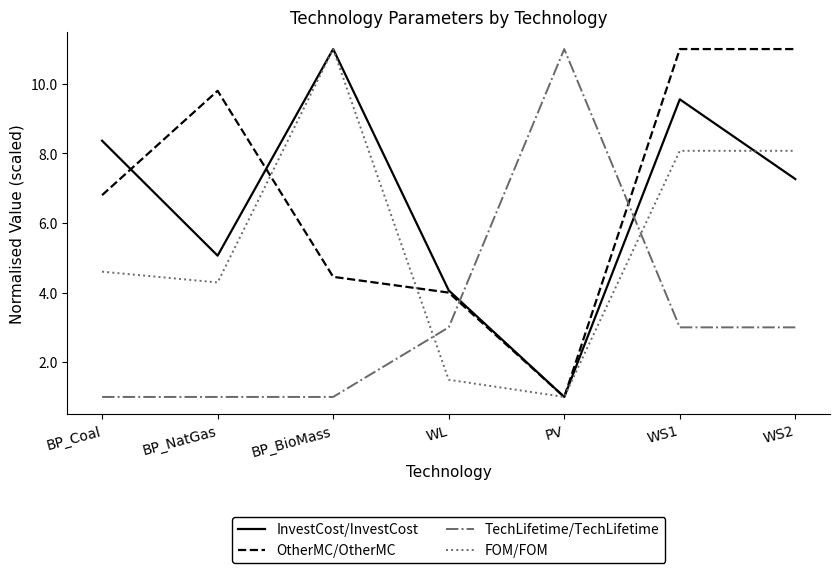

Reading left to right, what are all the values shown in this chart?

InvestCost/InvestCost: 8.4	5.1	11.0	4.1	1.0	9.6	7.3
OtherMC/OtherMC: 6.8	9.8	4.5	4.0	1.0	11.0	11.0
TechLifetime/TechLifetime: 1.0	1.0	1.0	3.0	11.0	3.0	3.0
FOM/FOM: 4.6	4.3	11.0	1.5	1.0	8.1	8.1